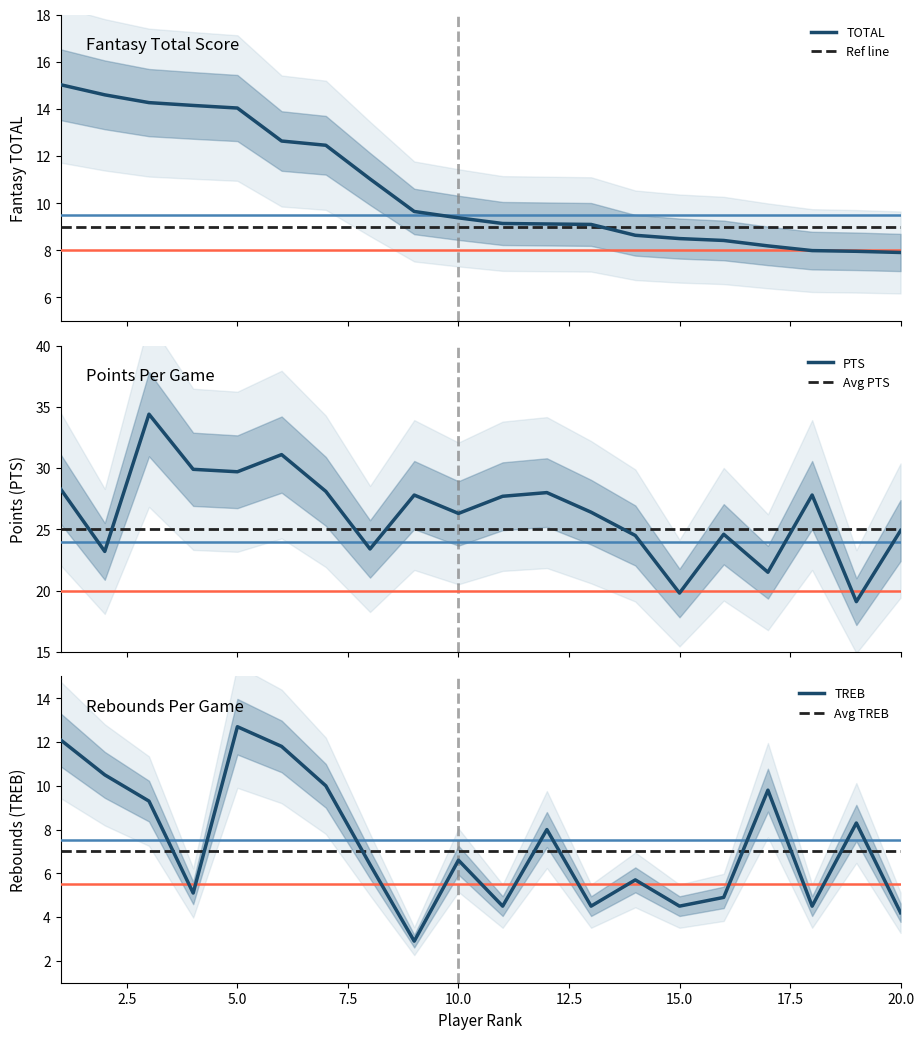

True or false: TOTAL and PTS cross at least once.

False